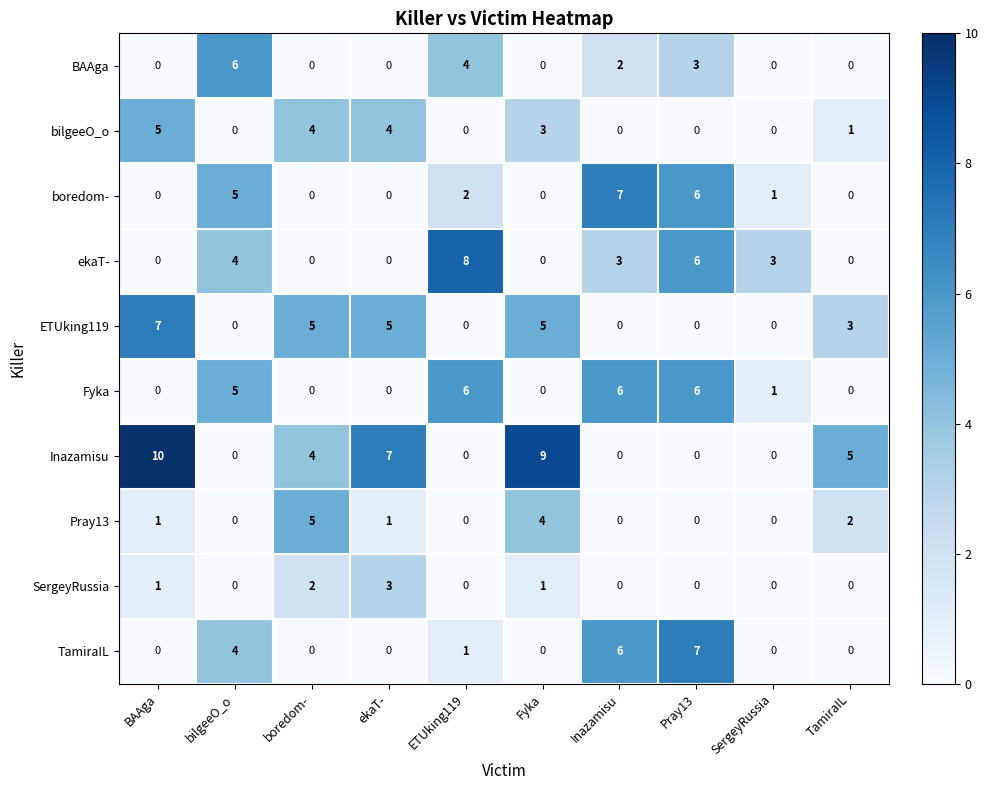

Is it true that SergeyRussia equals -1 at ETUking119?

False